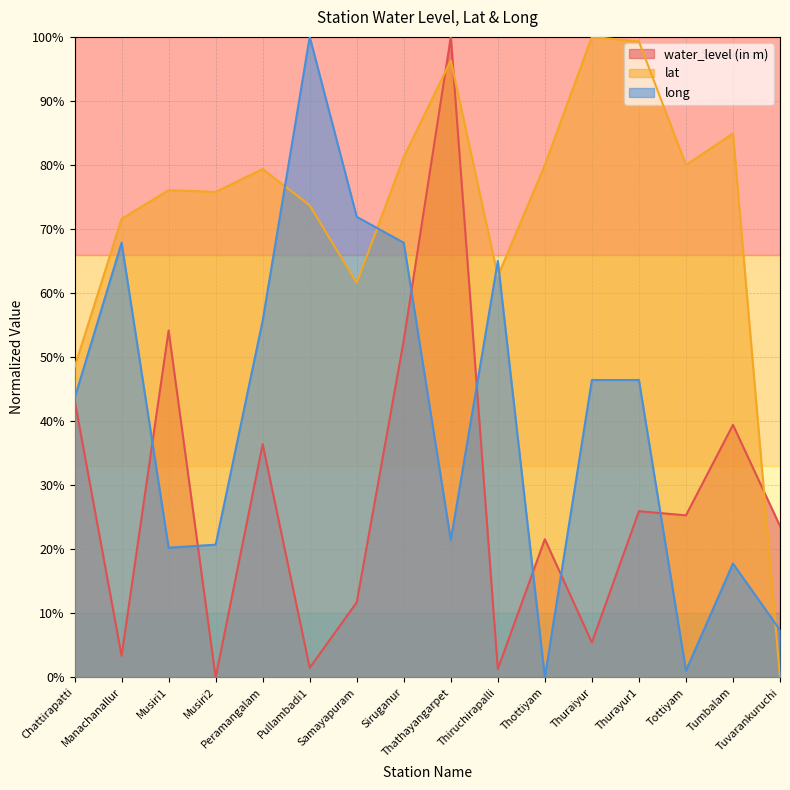

At Thottiyam, list the series in order from largest to smallest.

lat, water_level (in m), long